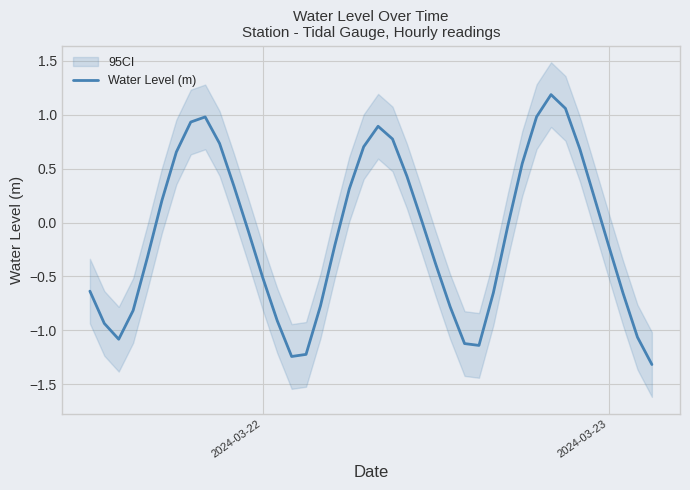

How many data points does each series have?

40